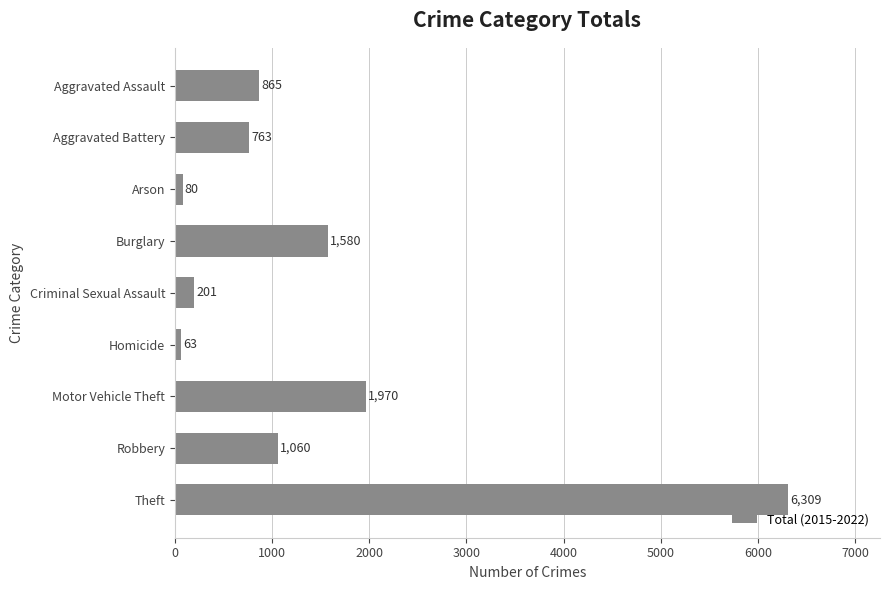

True or false: the data shows 1060 at Robbery.

True